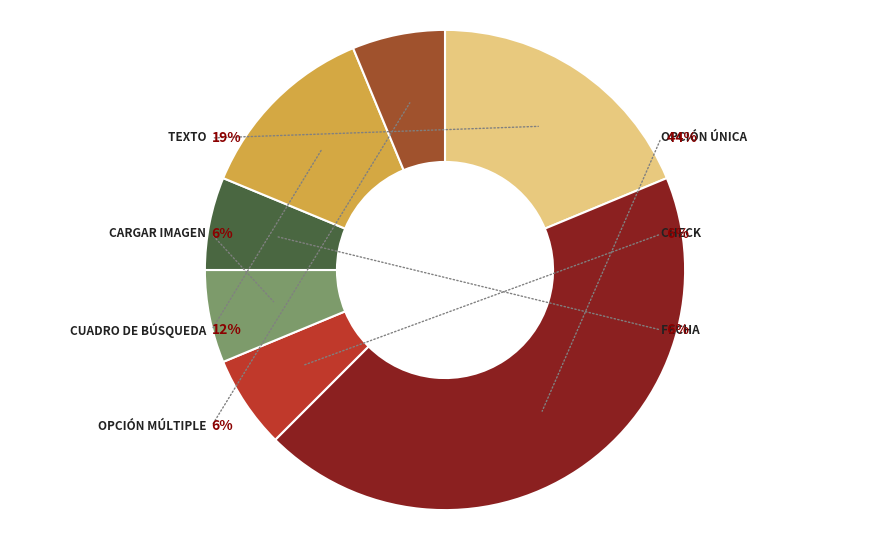

How many segments does this pie chart have?

7